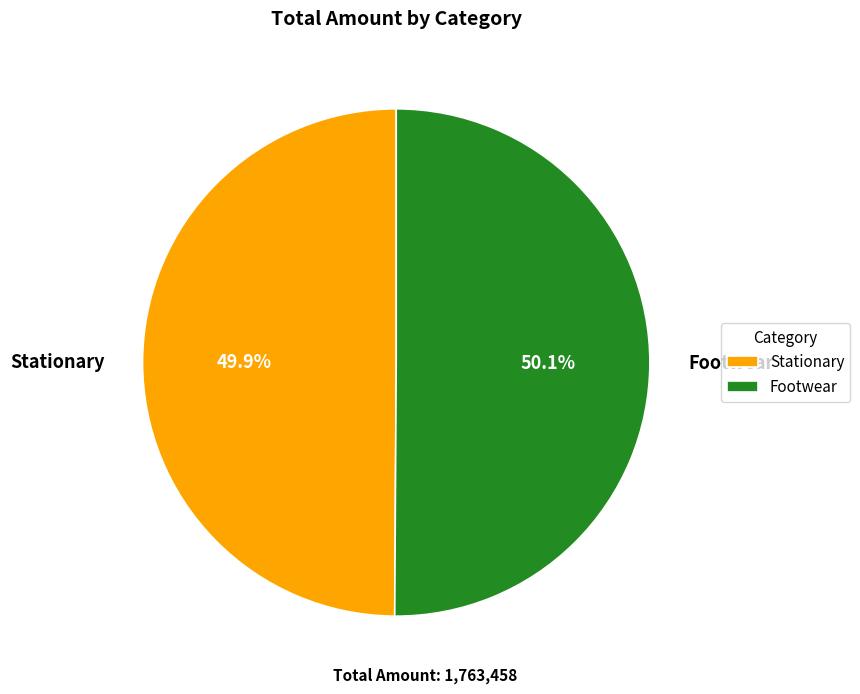

To the nearest percent, what portion does Footwear represent?

50%